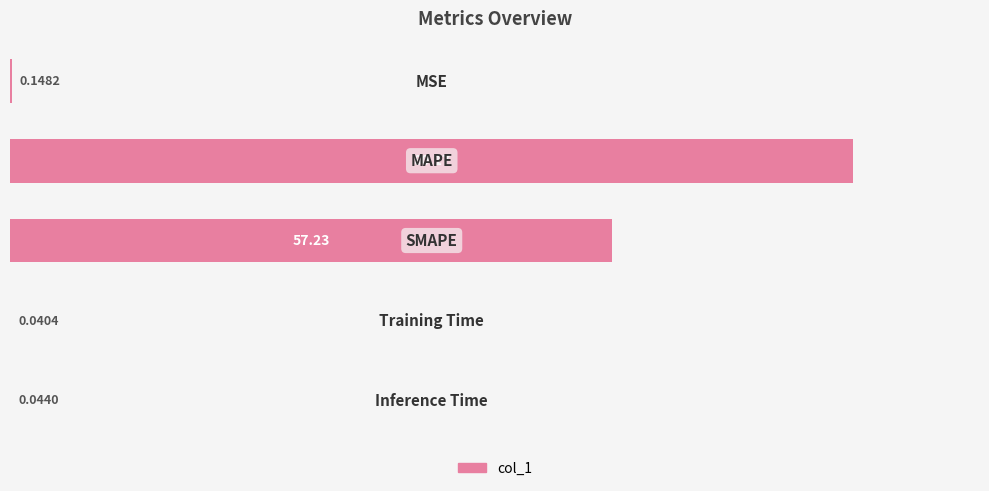

Are the bars horizontal?

Yes